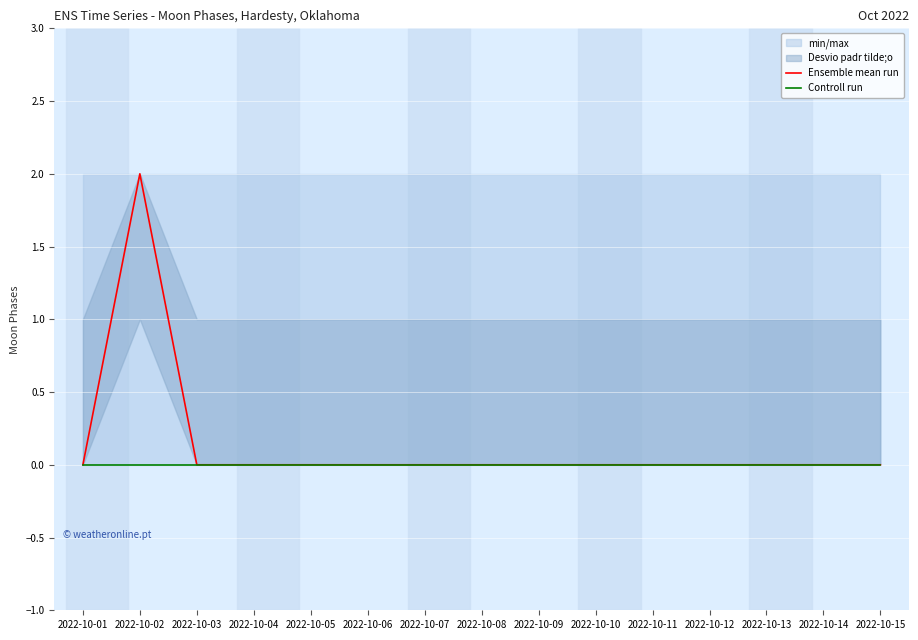

True or false: Ensemble mean run has more than 2 points higher than both neighbors.

False